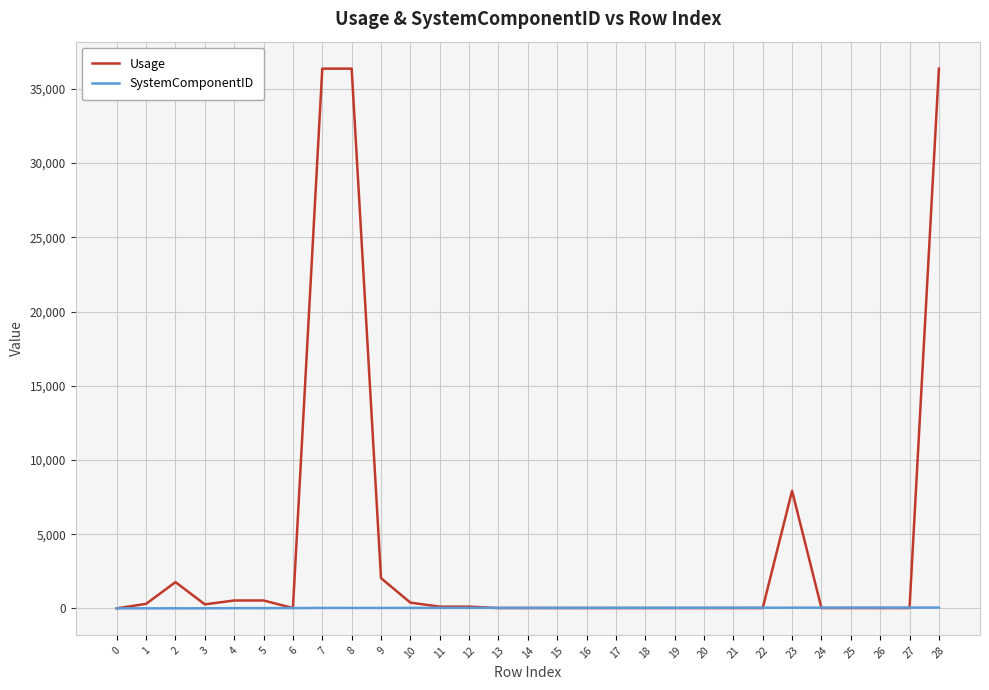

What are all the series names shown in the legend?

Usage, SystemComponentID